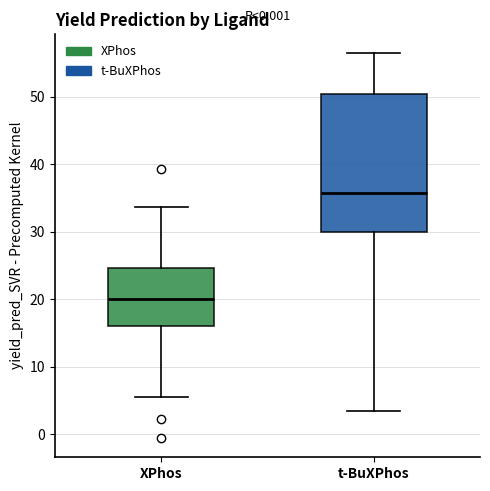

Where is the upper edge of the box for XPhos on the y-axis? The values are not printed on the chart, so give them approximately, as read against the axis.

25